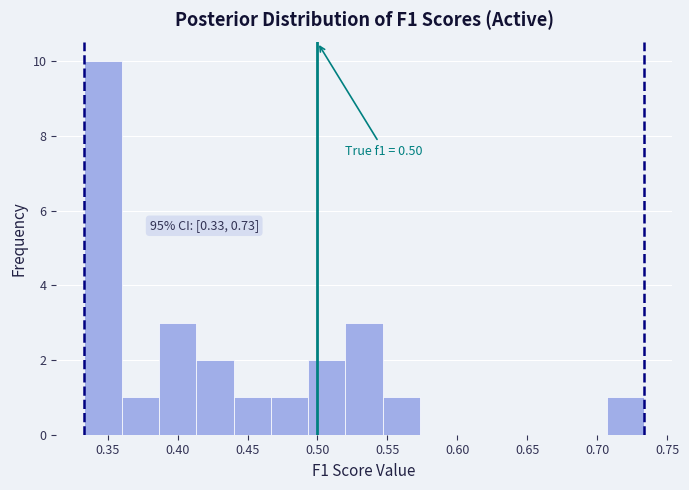

Which range on the x-axis has the tallest bar?

0.335 to 0.360